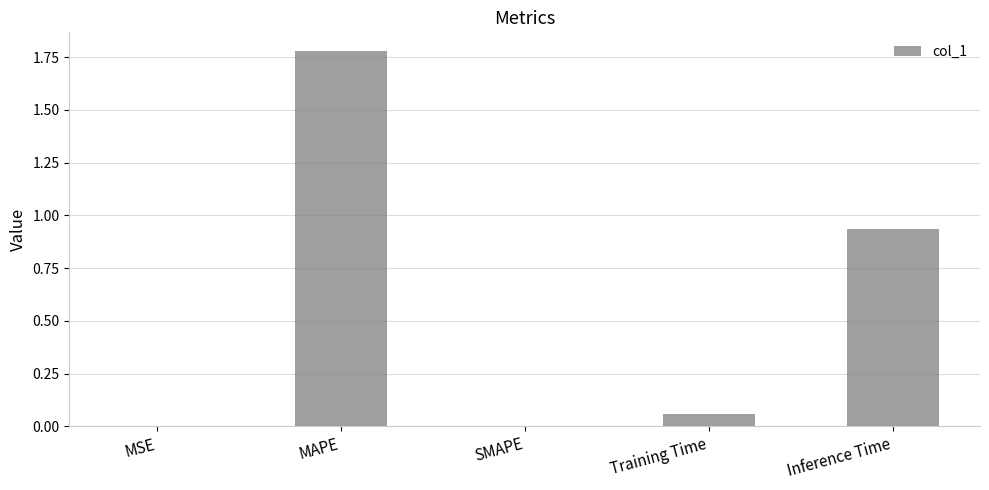

At which category does the chart reach its peak across all series?

MAPE